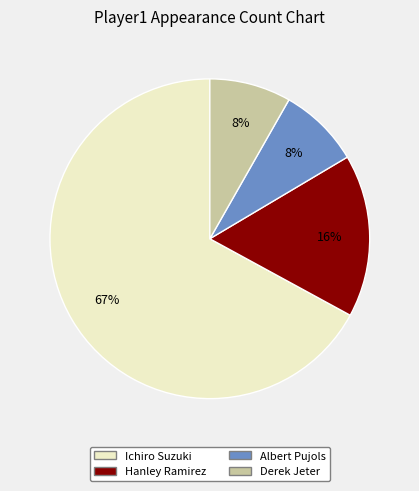

Between Albert Pujols and Ichiro Suzuki, which is larger?

Ichiro Suzuki